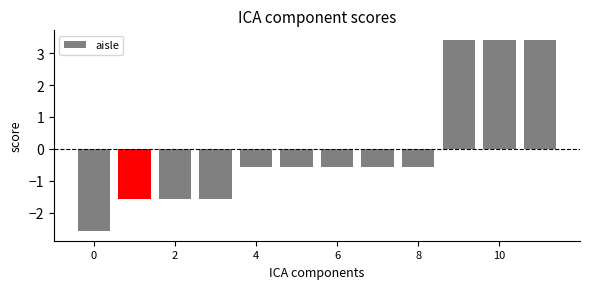

How many values are below zero?

9